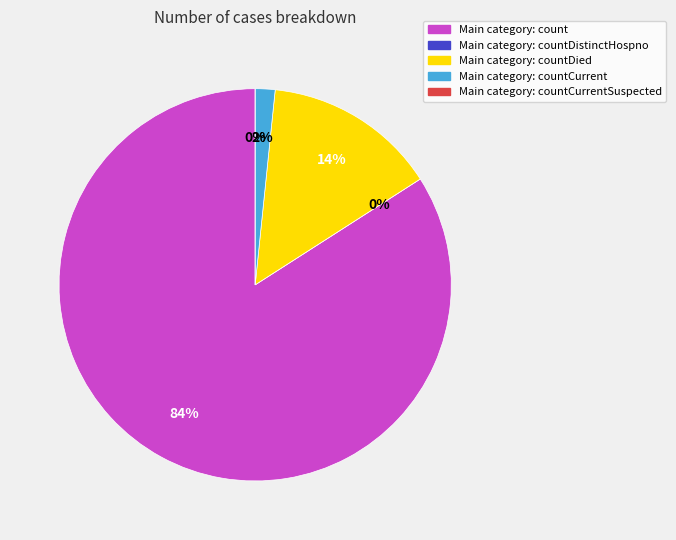

Which category accounts for the majority?

count